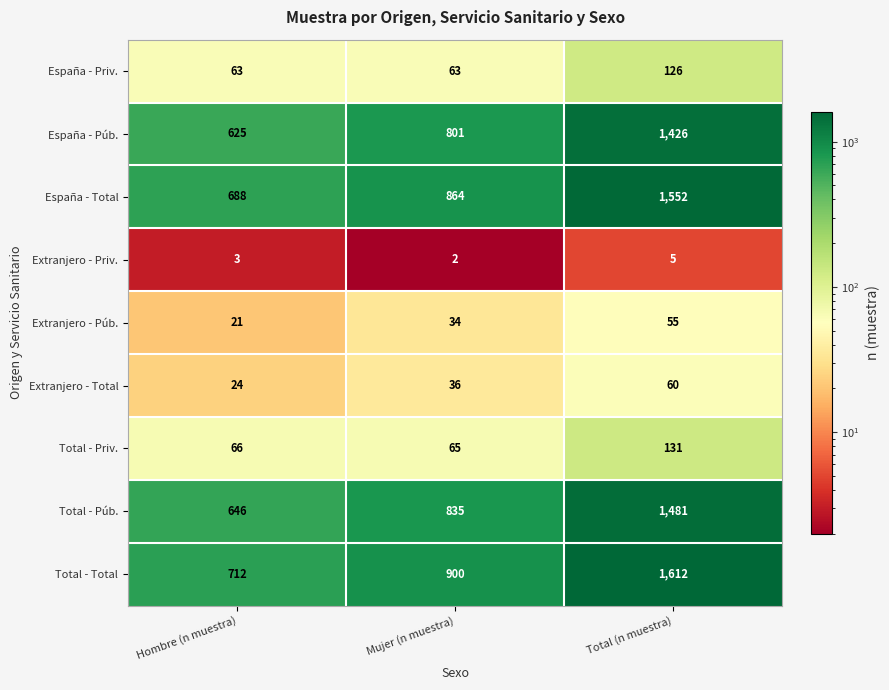

What is the difference between the maximum and second lowest values in the Total - Total series?

712